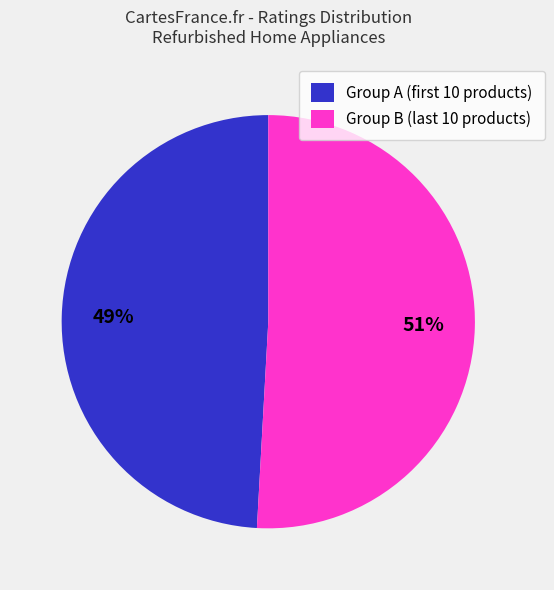

To the nearest percent, what is the difference between the largest and smallest slice percentages?

2%